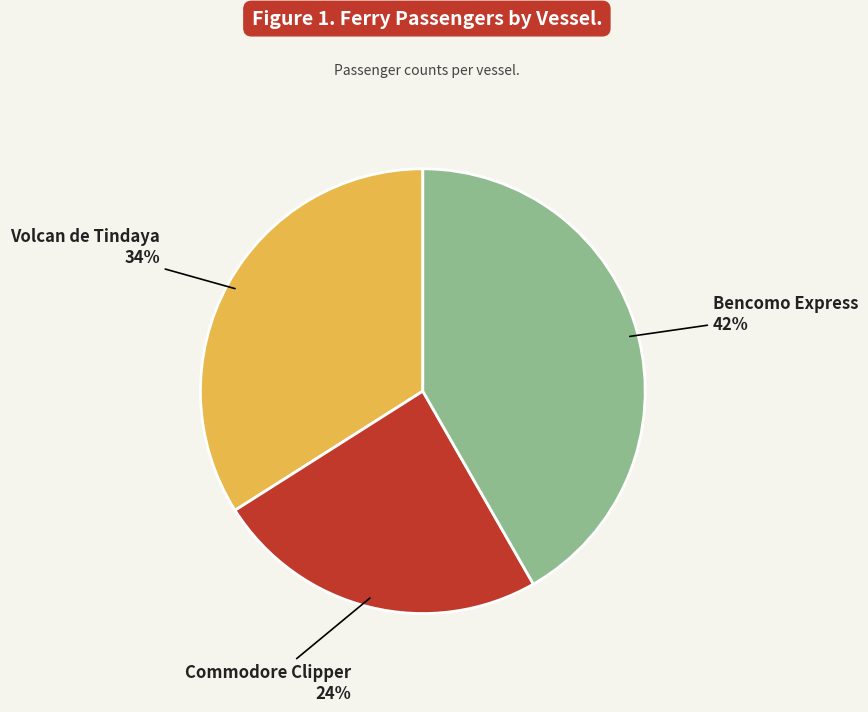

Is there a majority slice in this chart?

No